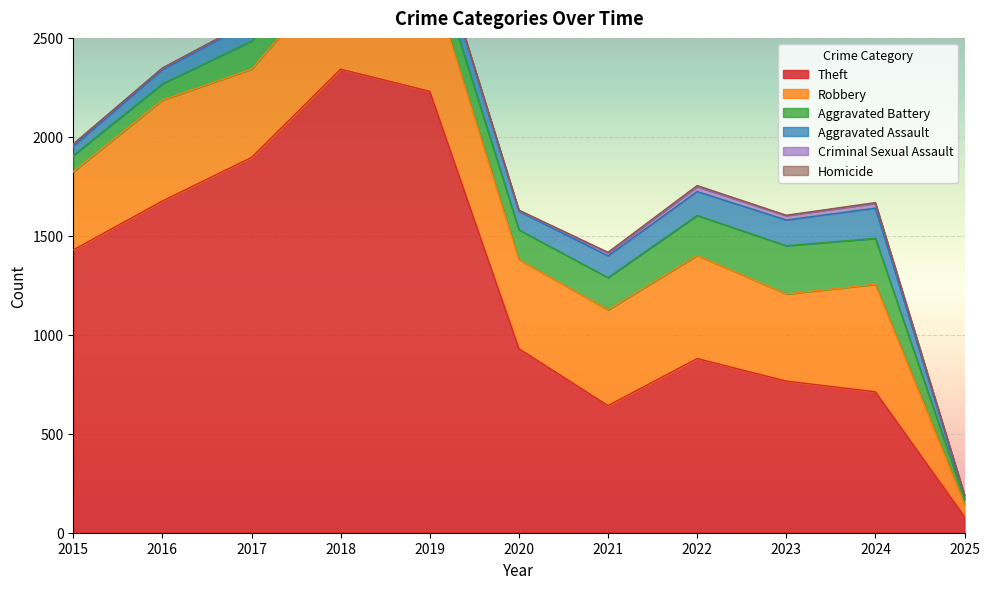

The value of Homicide at 2020 is 5. True or false?

False